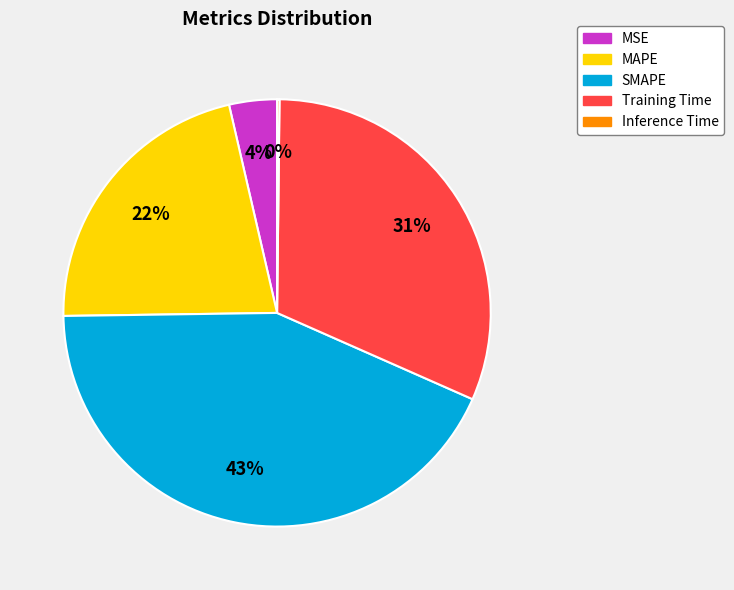

Which slice is the largest?

SMAPE